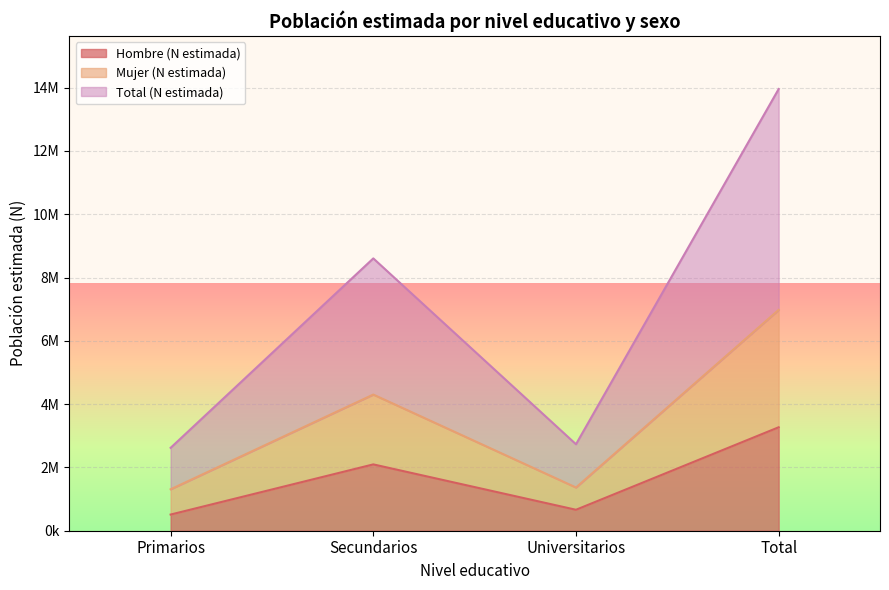

What is the maximum value for Total (N estimada)?

13954635